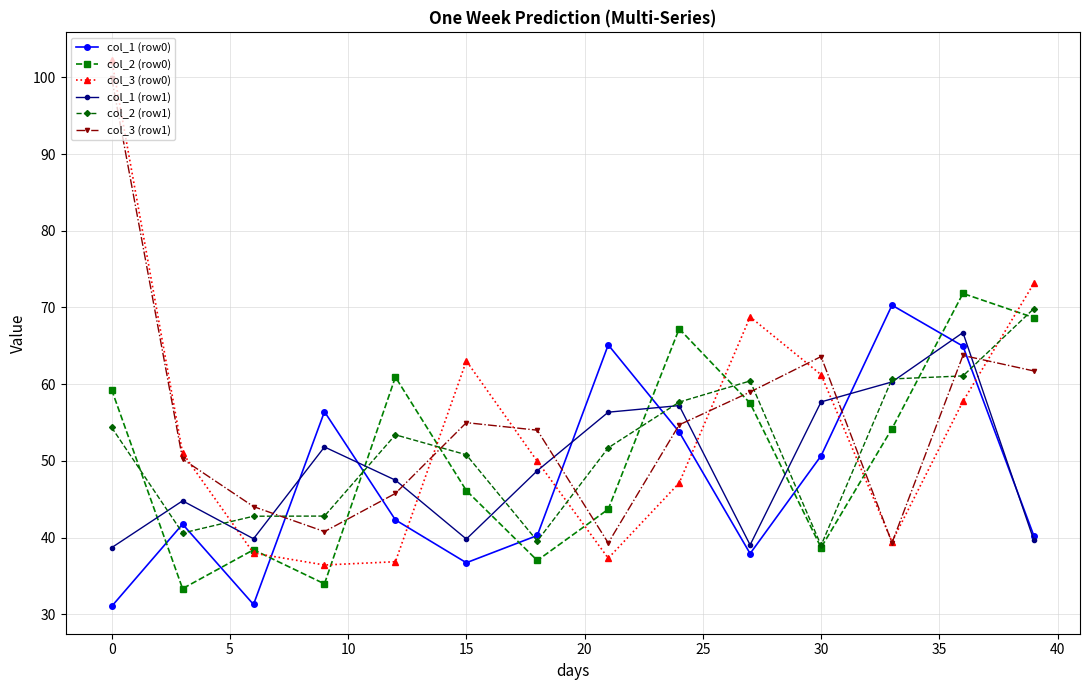

How many interior local valleys does the col_2 (row0) series have?

4